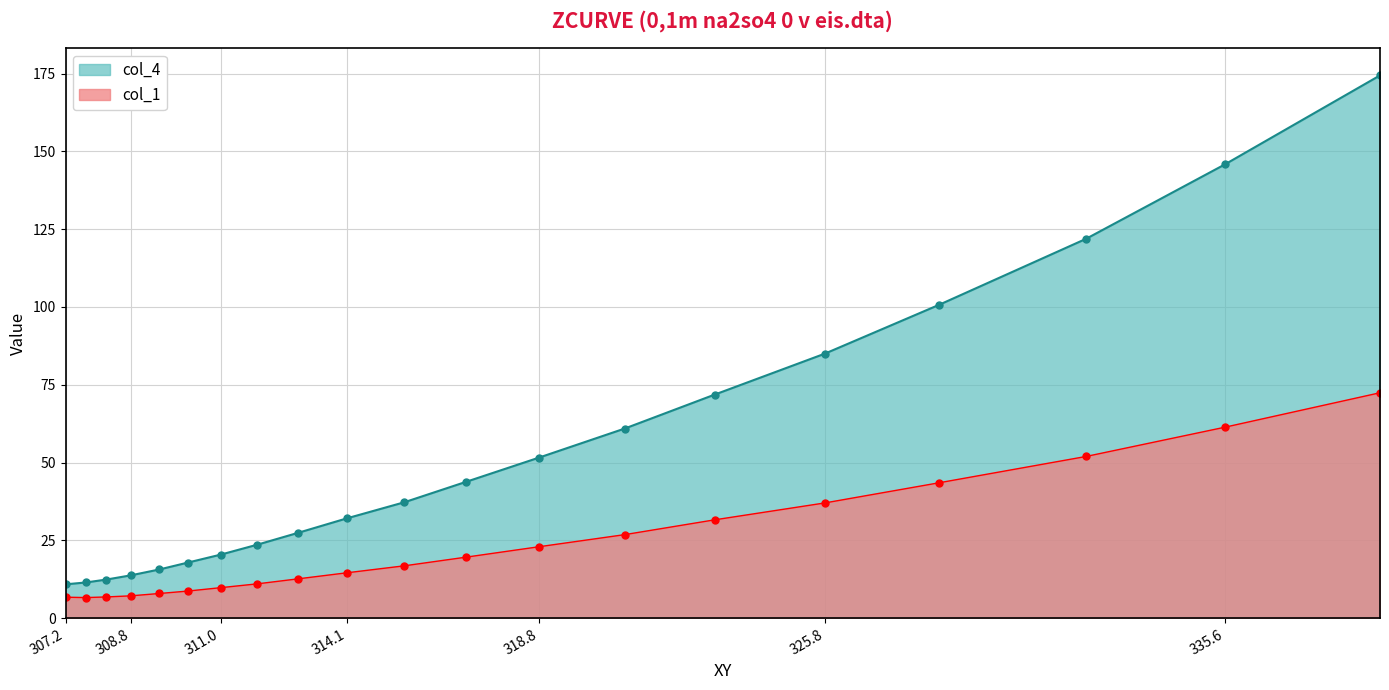

Rank the series at 332.2 from lowest to highest value.

col_1, col_4